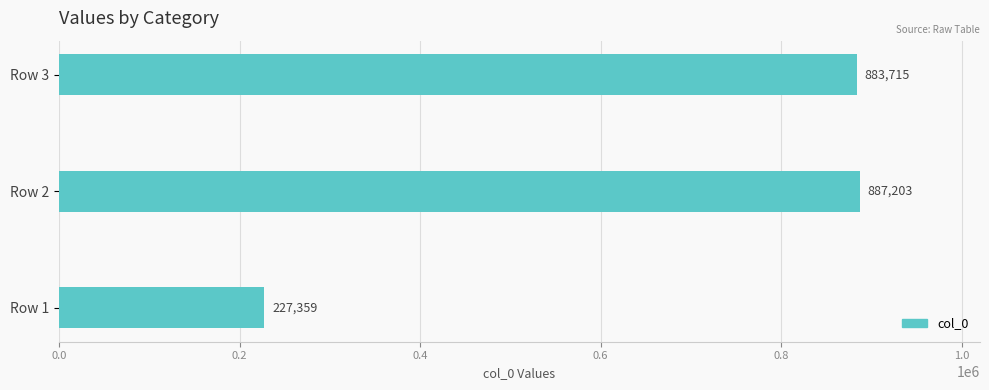

Read the value at Row 3.

883715